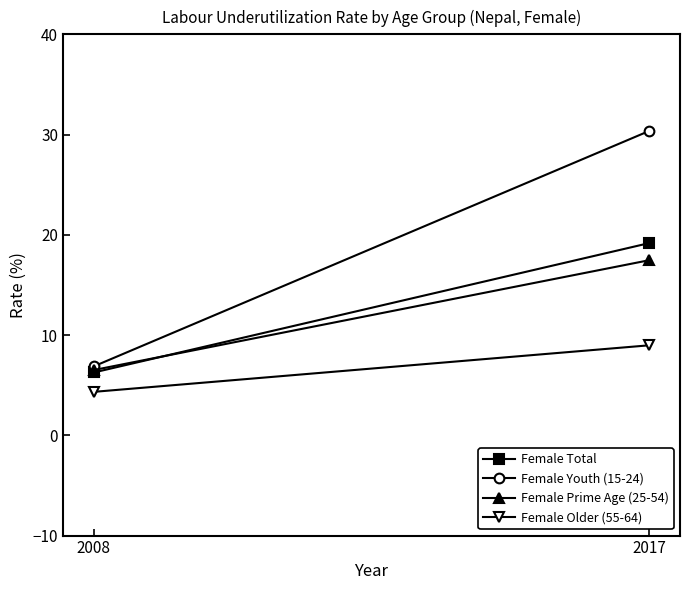

What is the sum of all Female Older (55-64) values?

13.3